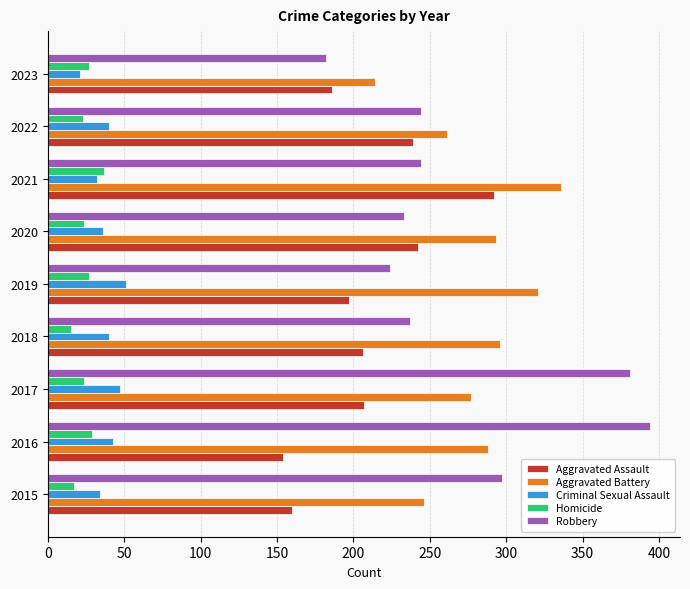

What is the spread (max minus min) of values at 2020?

269